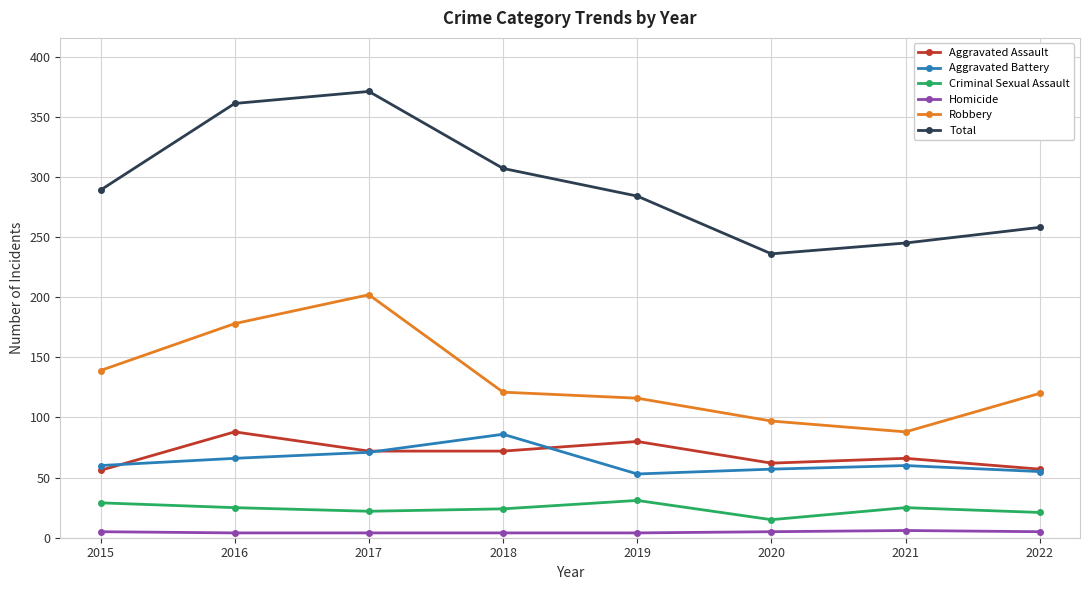

Which series has the largest total across all categories?

Total